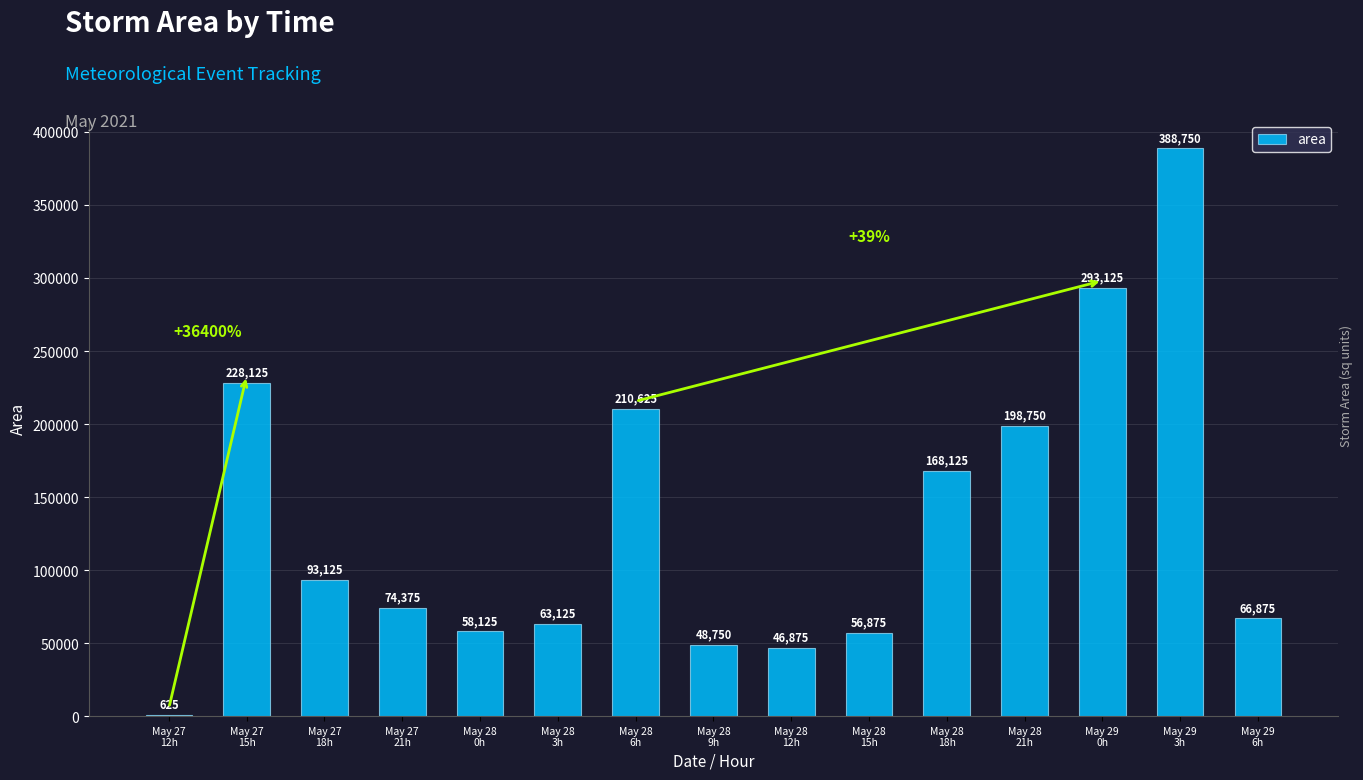

What is the greatest value displayed?

388750